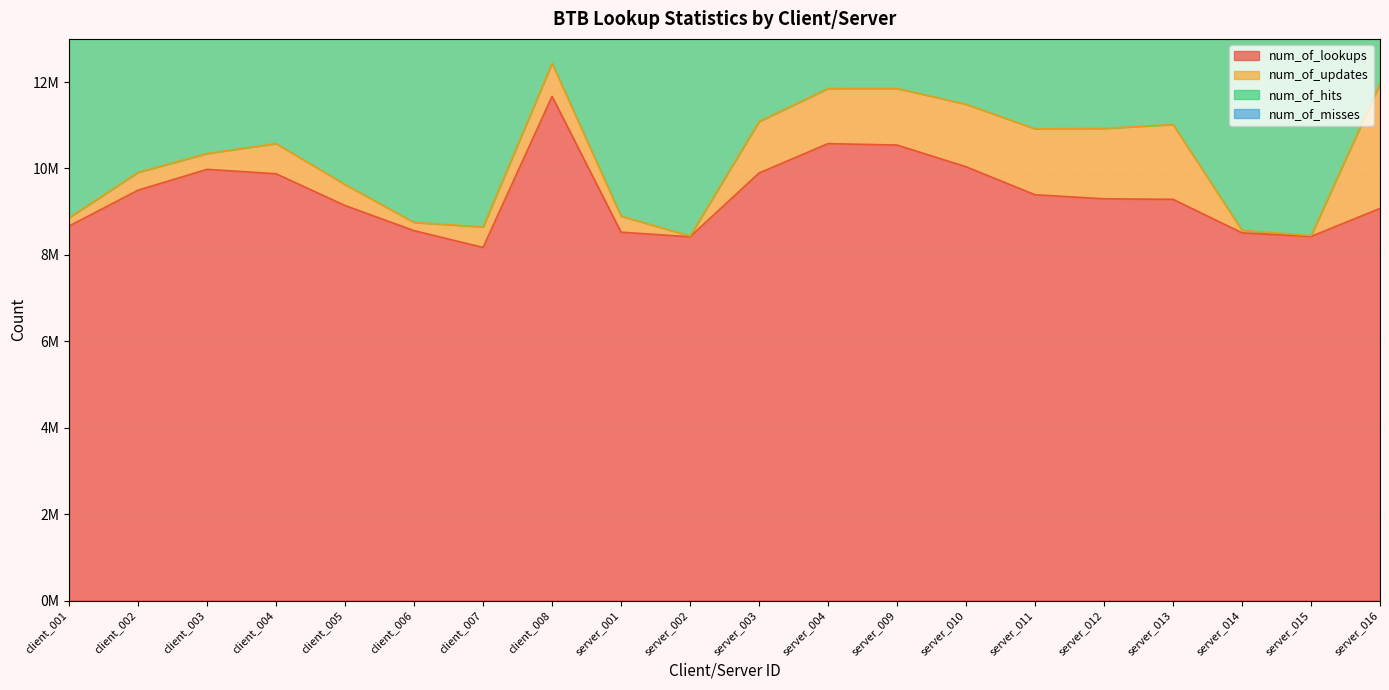

How many categories are shown in the chart?

20